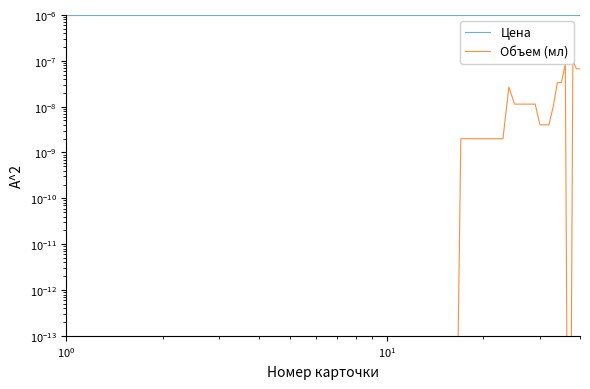

Does the chart display data point markers on the line(s)?

No